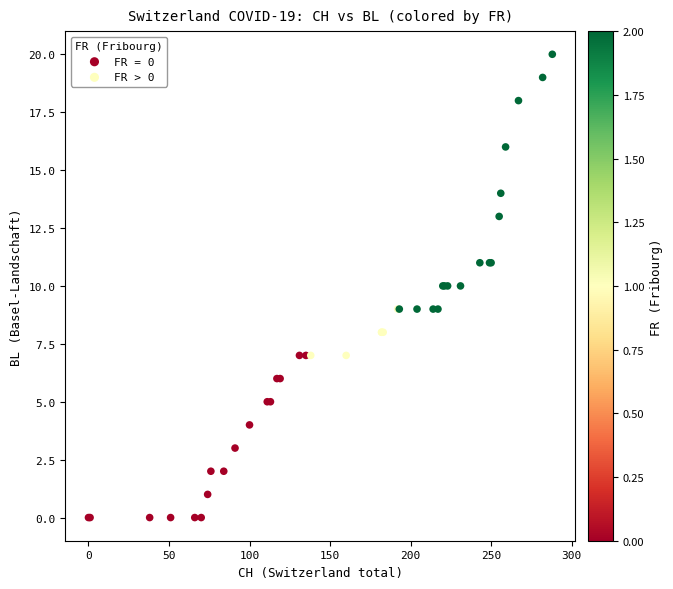

Which series has the largest Y range (max minus min)?

FR > 0